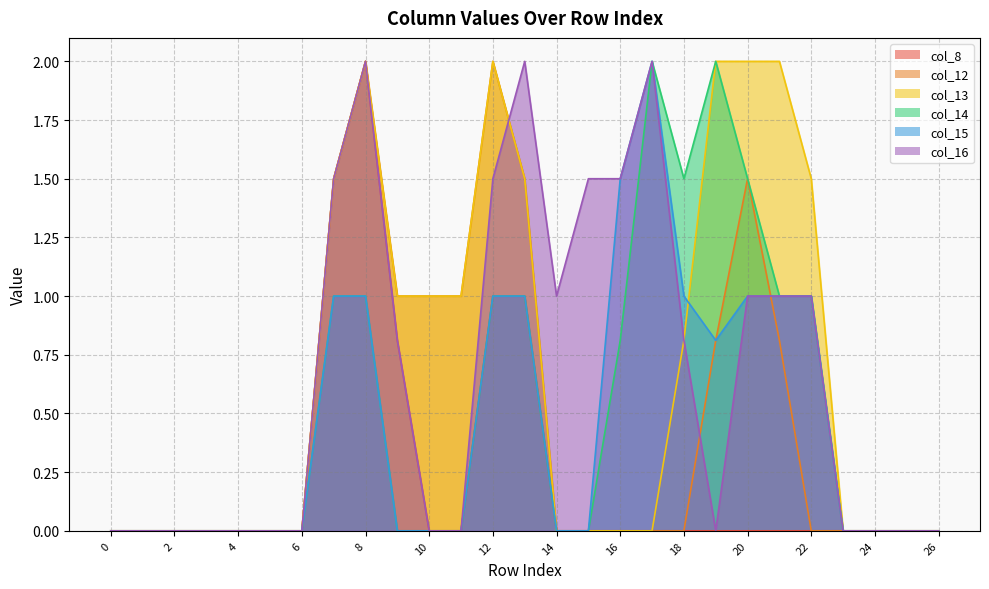

Which category has the highest value across all series?

8